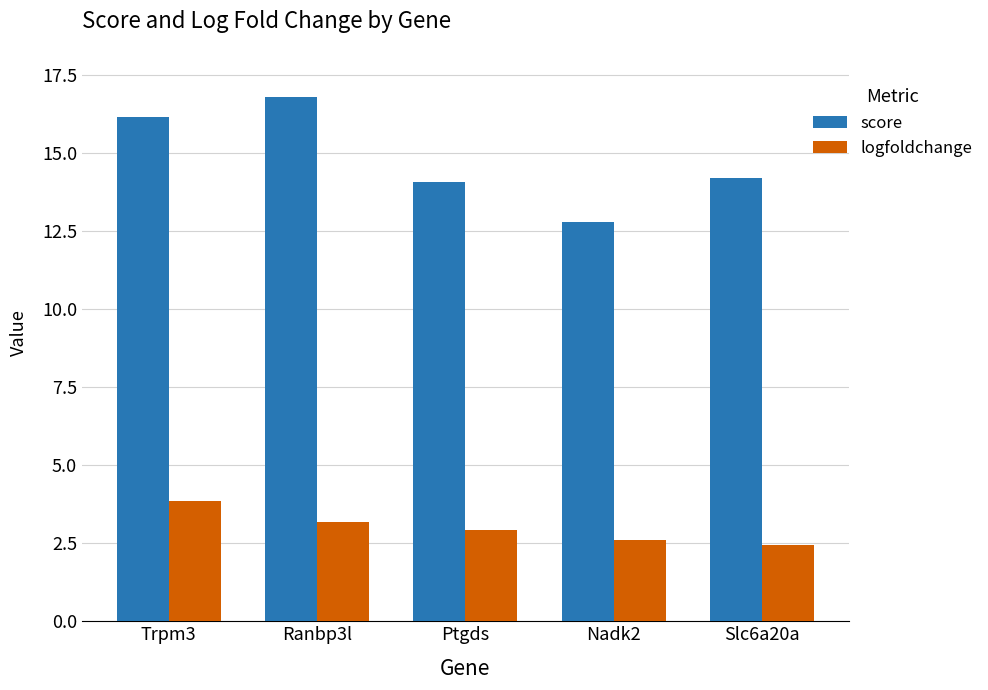

What is the spread (max minus min) of values at Slc6a20a?

11.7